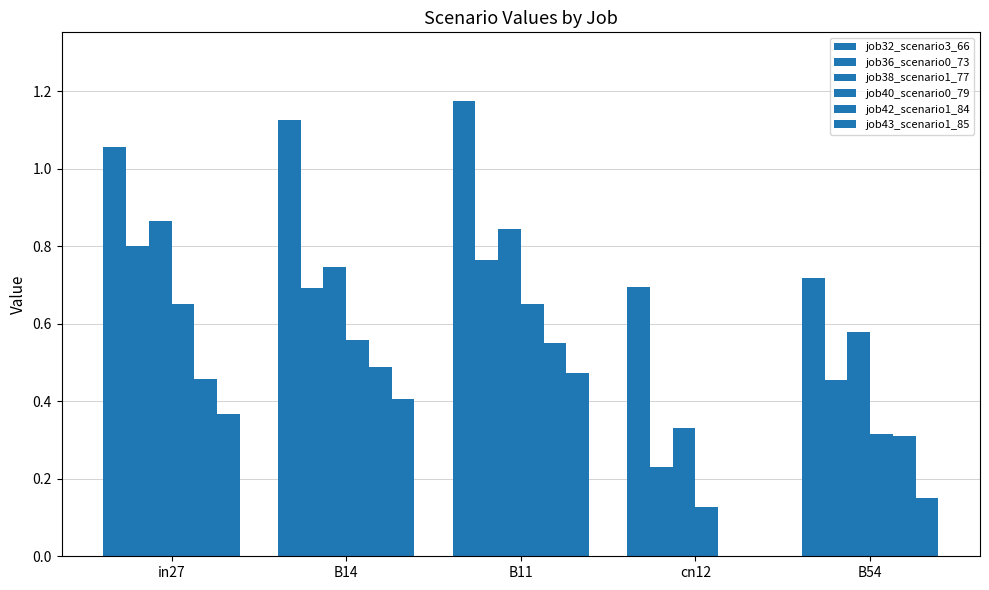

Reading right to left, what are all the values shown in this chart?

job32_scenario3_66: 0.7	0.7	1.2	1.1	1.1
job36_scenario0_73: 0.5	0.2	0.8	0.7	0.8
job38_scenario1_77: 0.6	0.3	0.8	0.7	0.9
job40_scenario0_79: 0.3	0.1	0.7	0.6	0.7
job42_scenario1_84: 0.3	0.0	0.6	0.5	0.5
job43_scenario1_85: 0.2	0.0	0.5	0.4	0.4